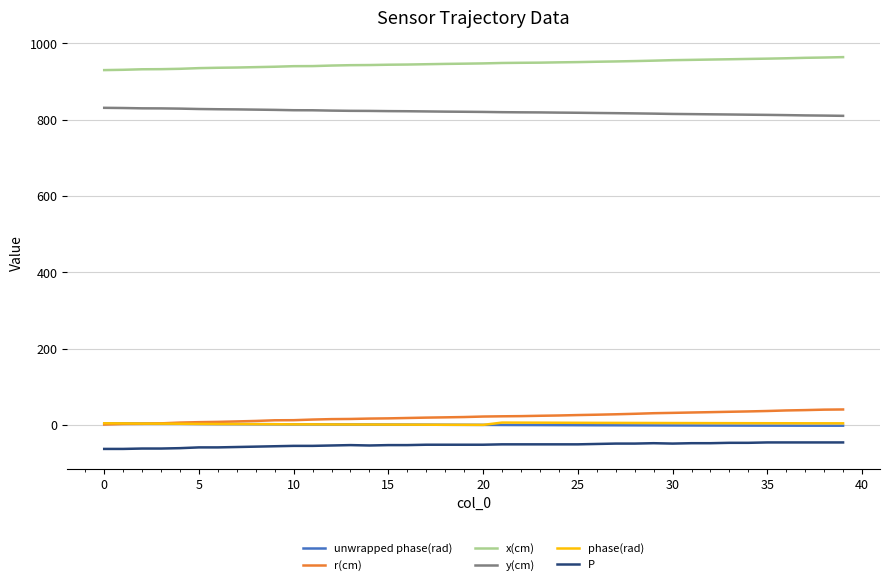

True or false: phase(rad) and x(cm) intersect in this chart.

False